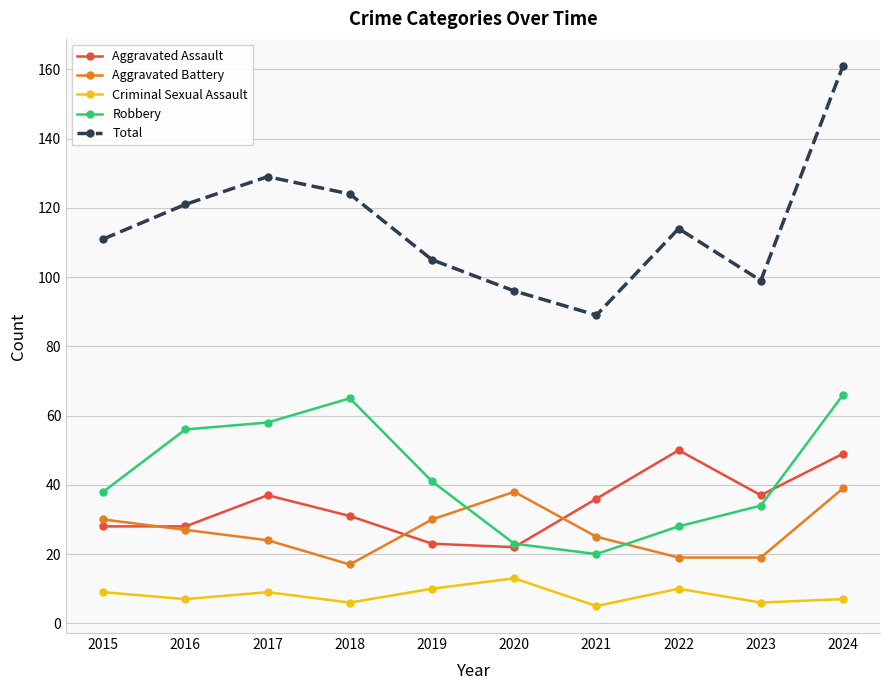

What is the minimum value shown in the chart?

5